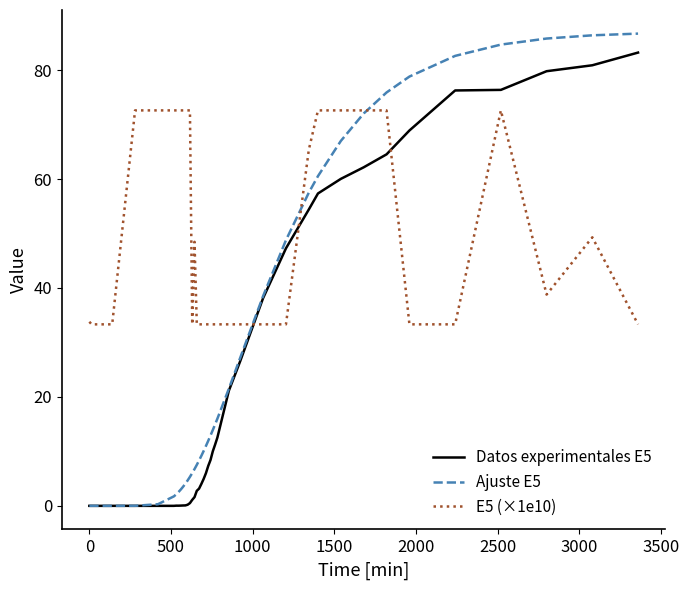

What are all the series names shown in the legend?

Datos experimentales E5, Ajuste E5, E5 (×1e10)